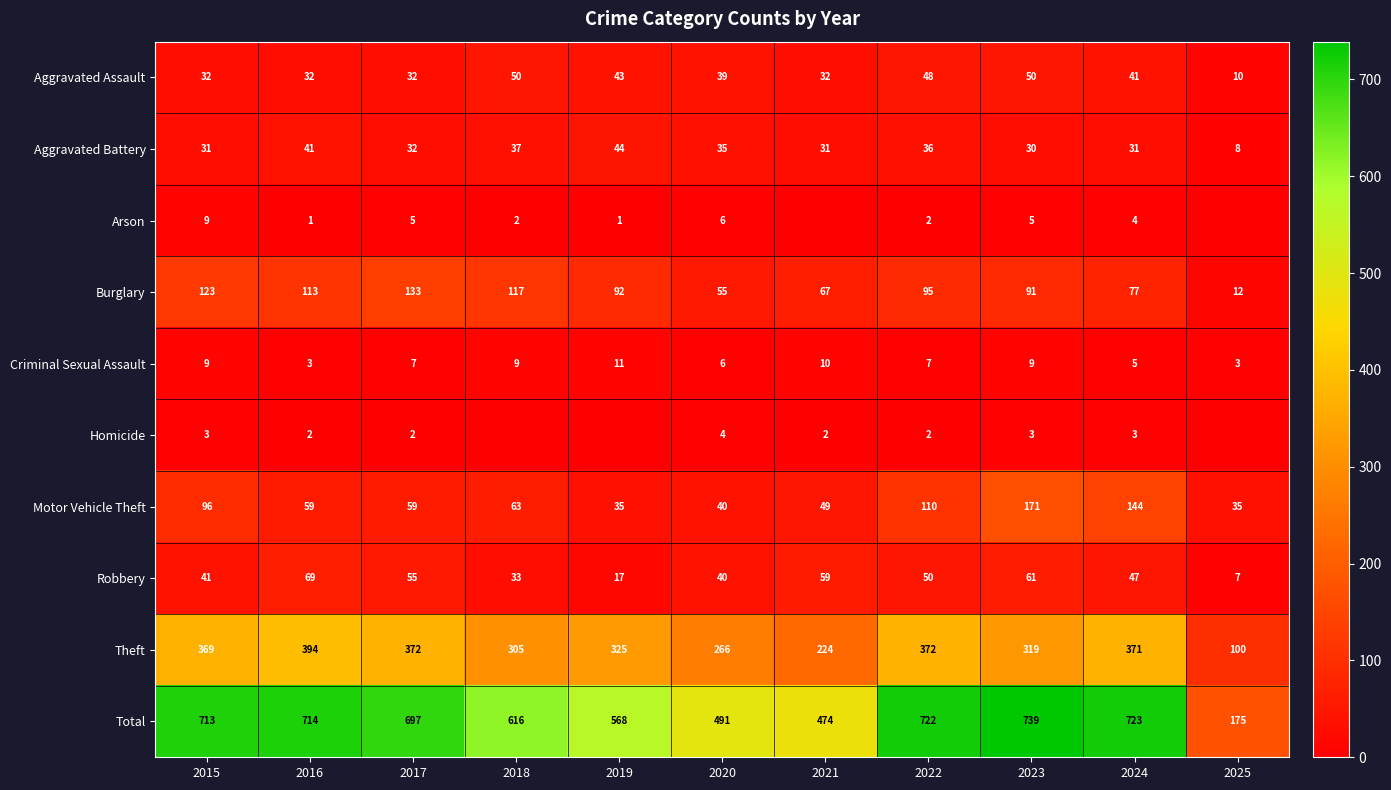

At how many categories does at least one series exceed 237?

10